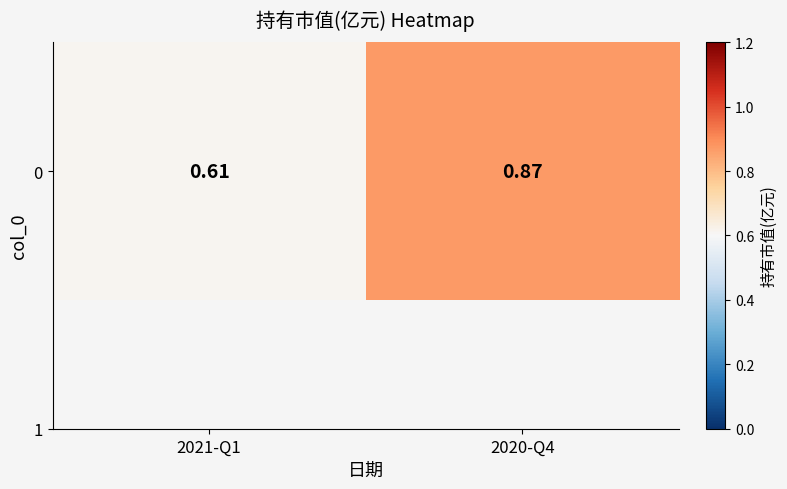

Reading right to left, transcribe all the data shown in this chart.

0.9	0.6